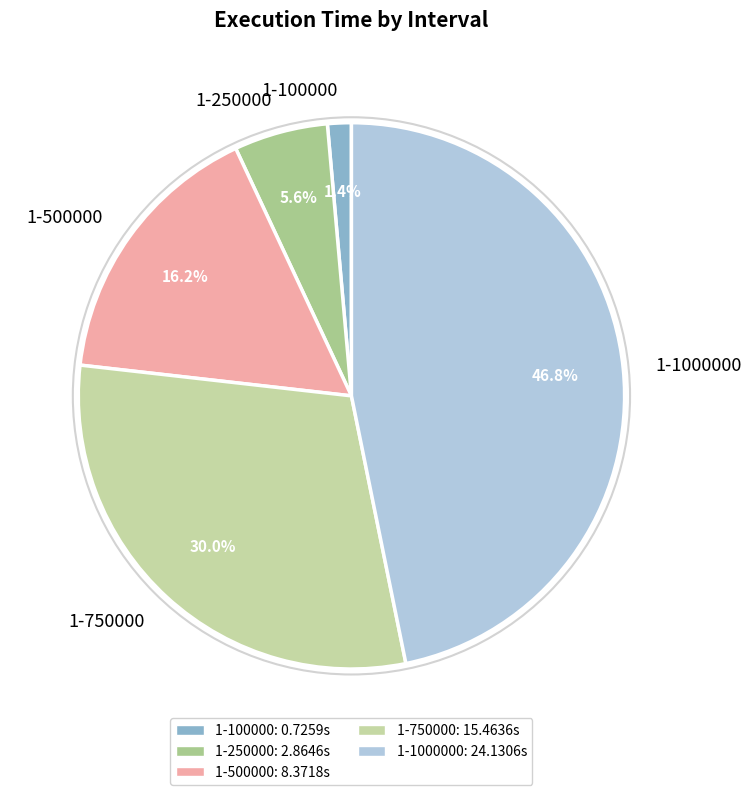

The 1-100000 slice represents 8% of the pie. True or false?

False